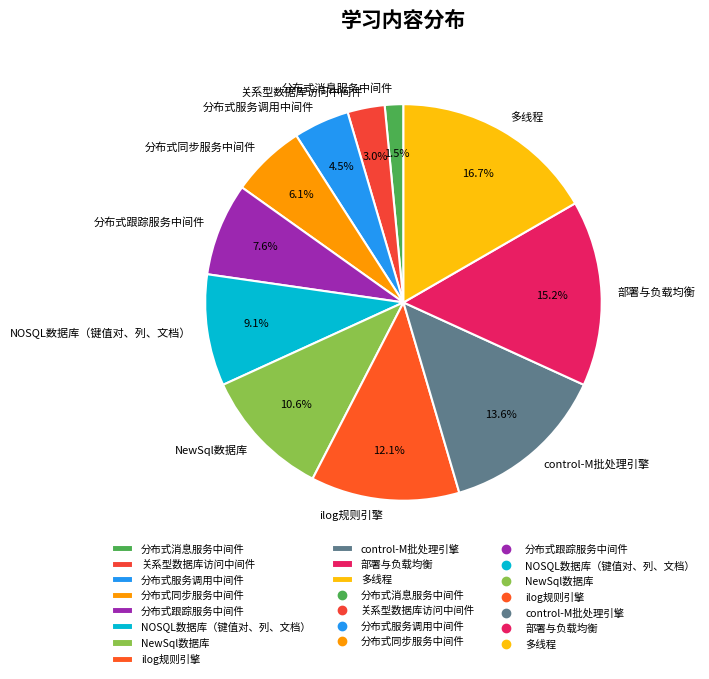

Rank the categories by value from highest to lowest.

多线程, 部署与负载均衡, control-M批处理引擎, ilog规则引擎, NewSql数据库, NOSQL数据库（键值对、列、文档）, 分布式跟踪服务中间件, 分布式同步服务中间件, 分布式服务调用中间件, 关系型数据库访问中间件, 分布式消息服务中间件